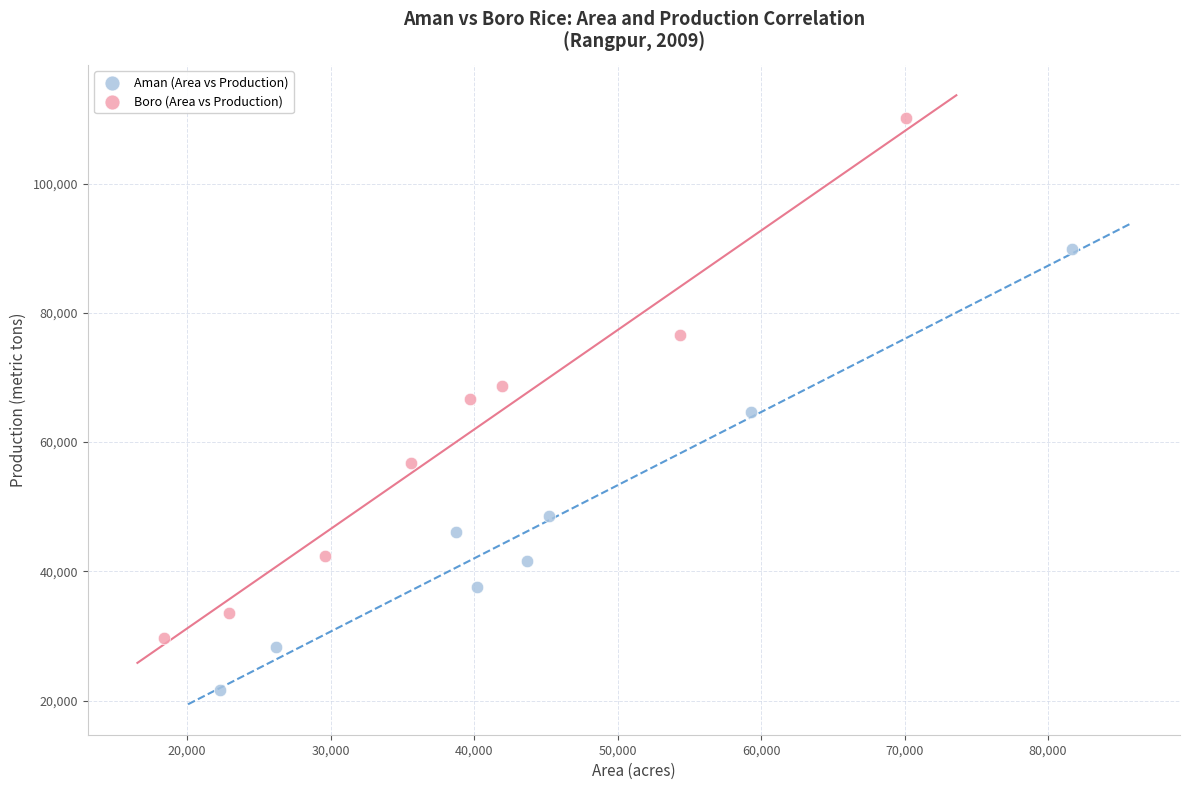

Which series has the widest spread of Y values?

Boro (Area vs Production)